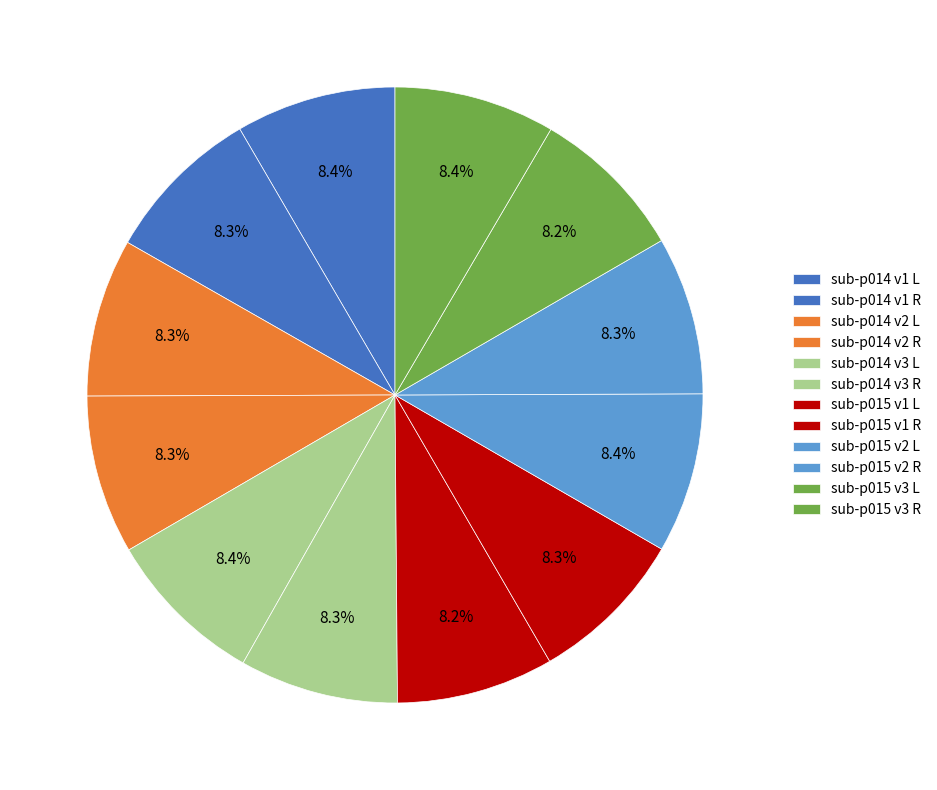

Which slice is the smallest?

sub-p015 v3 L